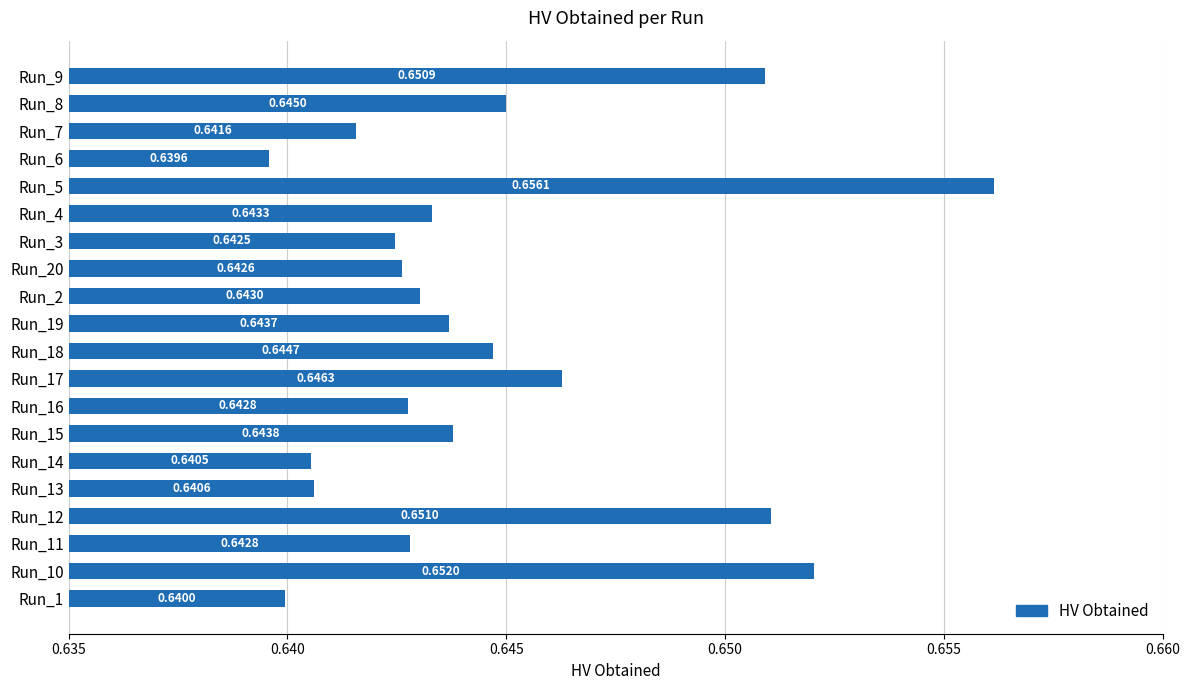

How many distinct data groups are displayed?

1